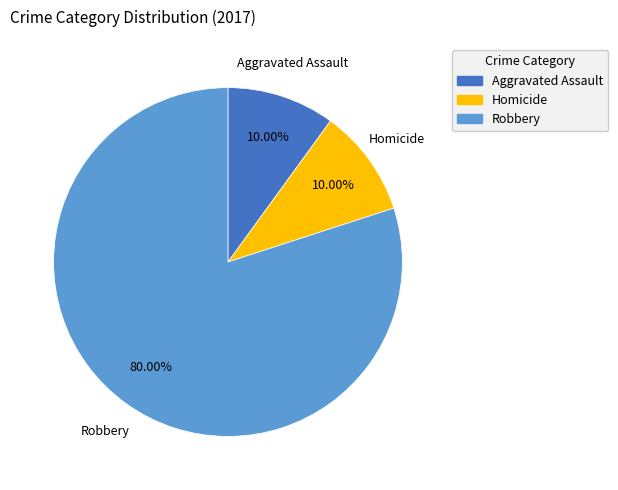

Does any single category account for the majority?

Yes